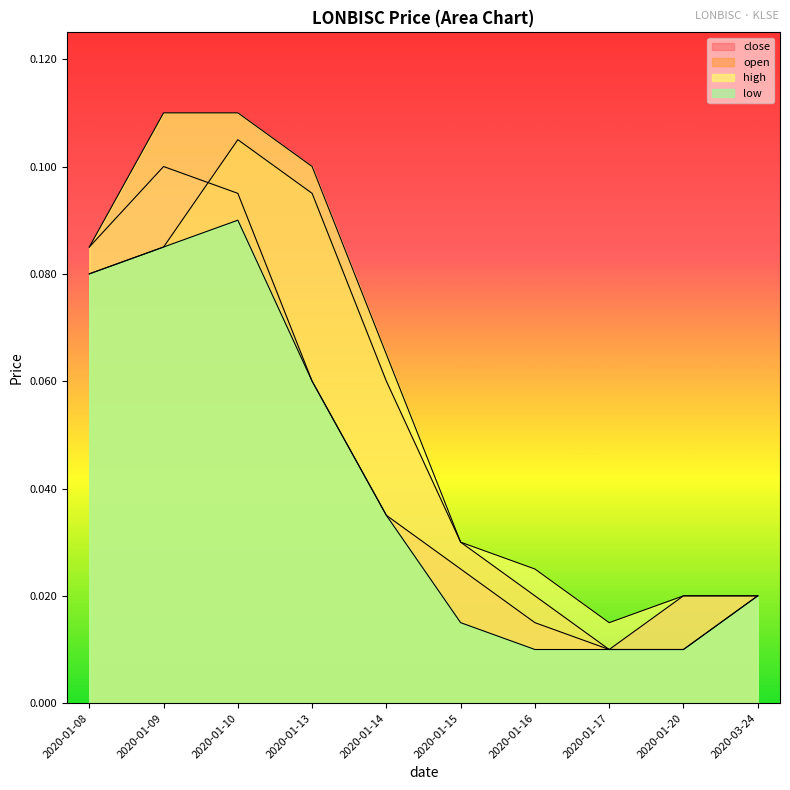

Which series changed the most between 2020-01-09 and 2020-01-13?

close